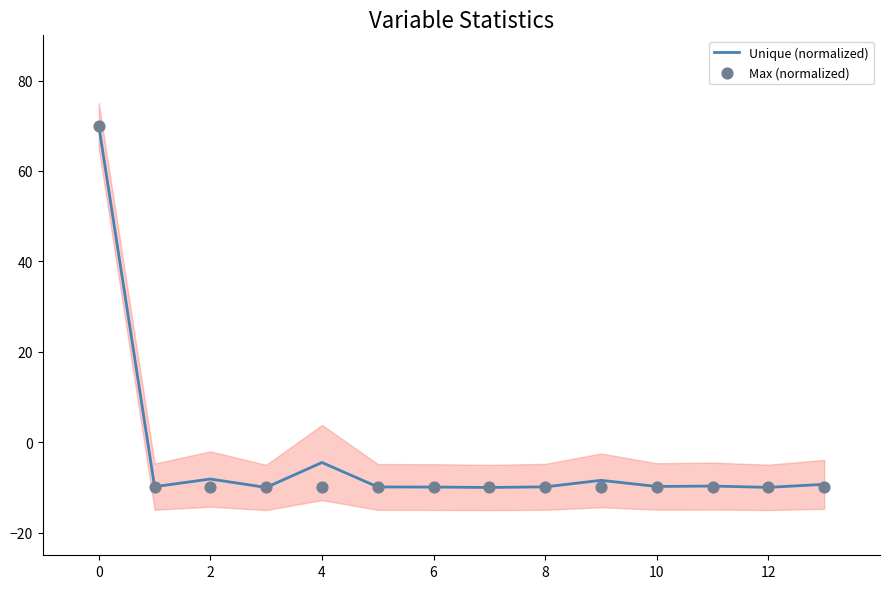

Which series reaches the minimum Y coordinate?

Unique (normalized)